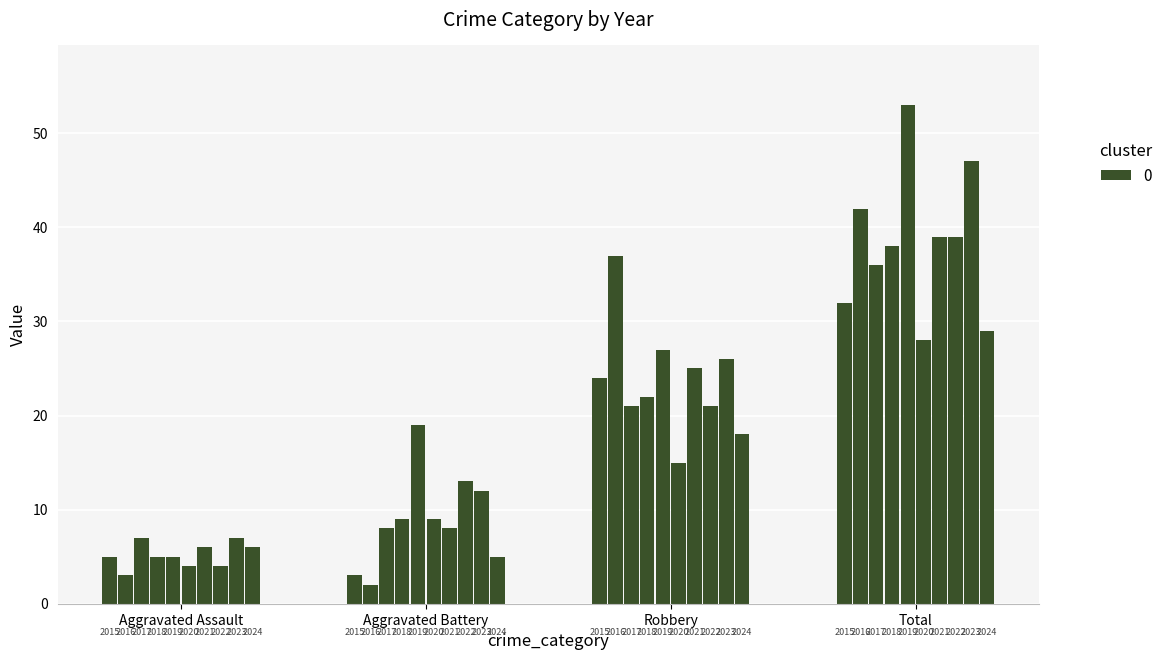

How many bars are there in total?

40